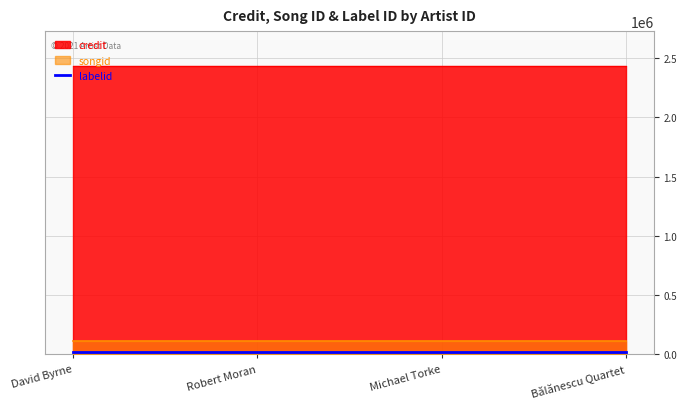

True or false: credit has more than 2 points higher than both neighbors.

False